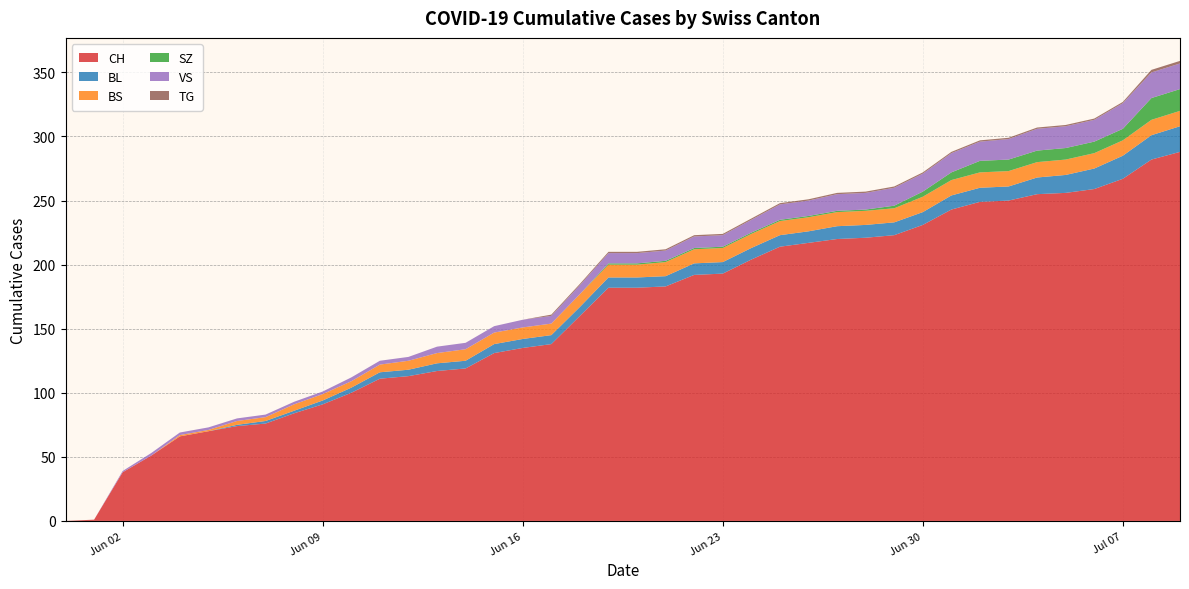

Reading left to right, transcribe all the data shown in this chart.

CH: 2020-05-31=0	2020-06-01=1	2020-06-02=38	2020-06-03=51	2020-06-04=66	2020-06-05=70	2020-06-06=74	2020-06-07=76	2020-06-08=84	2020-06-09=91	2020-06-10=100	2020-06-11=111	2020-06-12=113	2020-06-13=117	2020-06-14=119	2020-06-15=131	2020-06-16=135	2020-06-17=138	2020-06-18=160	2020-06-19=182	2020-06-20=182	2020-06-21=183	2020-06-22=192	2020-06-23=193	2020-06-24=204	2020-06-25=214	2020-06-26=217	2020-06-27=220	2020-06-28=221	2020-06-29=223	2020-06-30=231	2020-07-01=243	2020-07-02=249	2020-07-03=250	2020-07-04=255	2020-07-05=256	2020-07-06=259	2020-07-07=267	2020-07-08=282	2020-07-09=288
BL: 2020-05-31=0	2020-06-01=0	2020-06-02=0	2020-06-03=0	2020-06-04=0	2020-06-05=0	2020-06-06=1	2020-06-07=2	2020-06-08=2	2020-06-09=3	2020-06-10=4	2020-06-11=5	2020-06-12=5	2020-06-13=6	2020-06-14=6	2020-06-15=7	2020-06-16=7	2020-06-17=7	2020-06-18=7	2020-06-19=8	2020-06-20=8	2020-06-21=8	2020-06-22=9	2020-06-23=9	2020-06-24=9	2020-06-25=9	2020-06-26=9	2020-06-27=10	2020-06-28=10	2020-06-29=10	2020-06-30=10	2020-07-01=11	2020-07-02=11	2020-07-03=11	2020-07-04=13	2020-07-05=14	2020-07-06=16	2020-07-07=18	2020-07-08=19	2020-07-09=20
BS: 2020-05-31=0	2020-06-01=0	2020-06-02=0	2020-06-03=0	2020-06-04=1	2020-06-05=1	2020-06-06=3	2020-06-07=3	2020-06-08=5	2020-06-09=5	2020-06-10=5	2020-06-11=6	2020-06-12=7	2020-06-13=8	2020-06-14=9	2020-06-15=9	2020-06-16=9	2020-06-17=9	2020-06-18=10	2020-06-19=10	2020-06-20=10	2020-06-21=11	2020-06-22=11	2020-06-23=11	2020-06-24=11	2020-06-25=11	2020-06-26=11	2020-06-27=11	2020-06-28=11	2020-06-29=11	2020-06-30=12	2020-07-01=12	2020-07-02=12	2020-07-03=12	2020-07-04=12	2020-07-05=12	2020-07-06=12	2020-07-07=12	2020-07-08=12	2020-07-09=12
SZ: 2020-05-31=0	2020-06-01=0	2020-06-02=0	2020-06-03=0	2020-06-04=0	2020-06-05=0	2020-06-06=0	2020-06-07=0	2020-06-08=0	2020-06-09=0	2020-06-10=0	2020-06-11=0	2020-06-12=0	2020-06-13=0	2020-06-14=0	2020-06-15=0	2020-06-16=0	2020-06-17=0	2020-06-18=0	2020-06-19=1	2020-06-20=1	2020-06-21=1	2020-06-22=1	2020-06-23=1	2020-06-24=1	2020-06-25=1	2020-06-26=1	2020-06-27=1	2020-06-28=1	2020-06-29=2	2020-06-30=4	2020-07-01=6	2020-07-02=9	2020-07-03=9	2020-07-04=9	2020-07-05=9	2020-07-06=9	2020-07-07=9	2020-07-08=17	2020-07-09=17
VS: 2020-05-31=0	2020-06-01=0	2020-06-02=1	2020-06-03=2	2020-06-04=2	2020-06-05=2	2020-06-06=2	2020-06-07=2	2020-06-08=2	2020-06-09=2	2020-06-10=3	2020-06-11=3	2020-06-12=3	2020-06-13=5	2020-06-14=5	2020-06-15=5	2020-06-16=6	2020-06-17=6	2020-06-18=7	2020-06-19=8	2020-06-20=8	2020-06-21=8	2020-06-22=9	2020-06-23=9	2020-06-24=10	2020-06-25=12	2020-06-26=12	2020-06-27=13	2020-06-28=13	2020-06-29=14	2020-06-30=14	2020-07-01=15	2020-07-02=15	2020-07-03=16	2020-07-04=17	2020-07-05=17	2020-07-06=17	2020-07-07=20	2020-07-08=20	2020-07-09=20
TG: 2020-05-31=0	2020-06-01=0	2020-06-02=0	2020-06-03=0	2020-06-04=0	2020-06-05=0	2020-06-06=0	2020-06-07=0	2020-06-08=0	2020-06-09=0	2020-06-10=0	2020-06-11=0	2020-06-12=0	2020-06-13=0	2020-06-14=0	2020-06-15=0	2020-06-16=0	2020-06-17=1	2020-06-18=1	2020-06-19=1	2020-06-20=1	2020-06-21=1	2020-06-22=1	2020-06-23=1	2020-06-24=1	2020-06-25=1	2020-06-26=1	2020-06-27=1	2020-06-28=1	2020-06-29=1	2020-06-30=1	2020-07-01=1	2020-07-02=1	2020-07-03=1	2020-07-04=1	2020-07-05=1	2020-07-06=1	2020-07-07=1	2020-07-08=2	2020-07-09=2